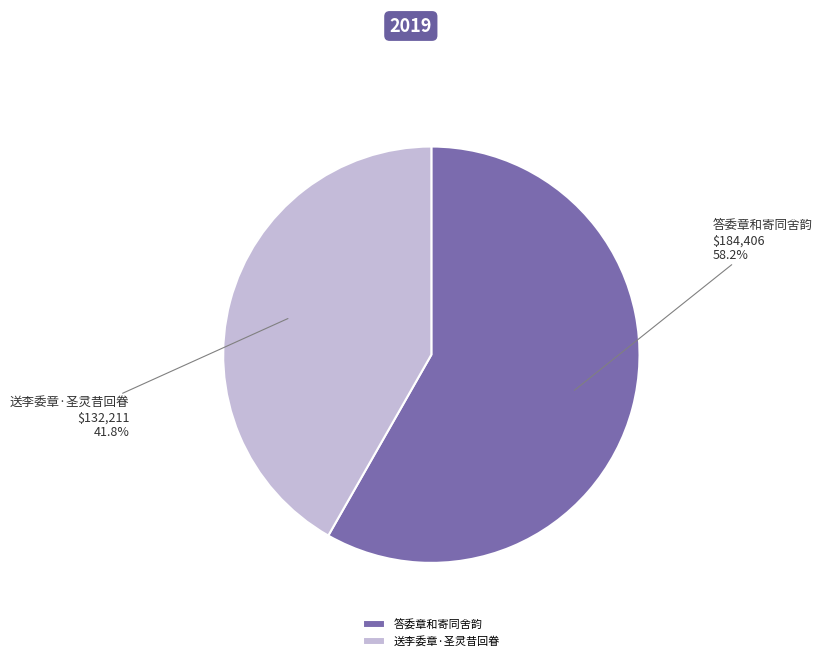

What percentage do 送李委章·圣灵昔回眷 and 答委章和寄同舍韵 together represent?

100.0%